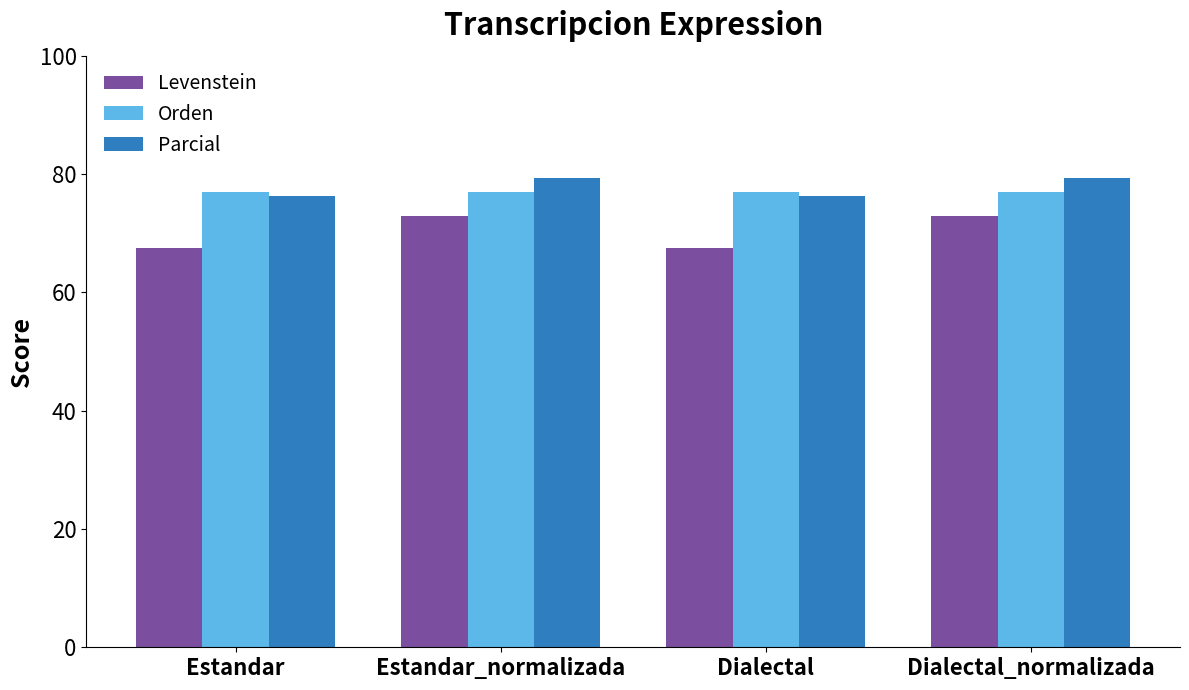

What is the difference between the second highest and minimum values in the Parcial series?

2.9